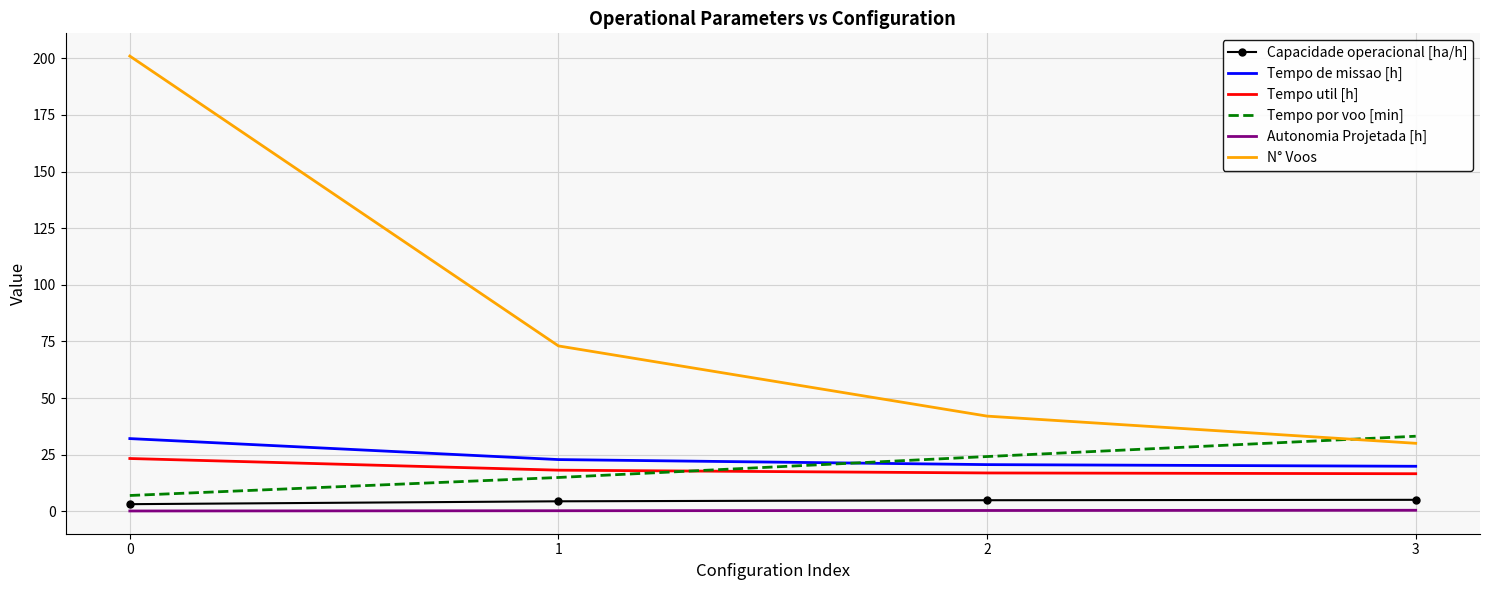

What is the maximum value shown in the chart?

201.0